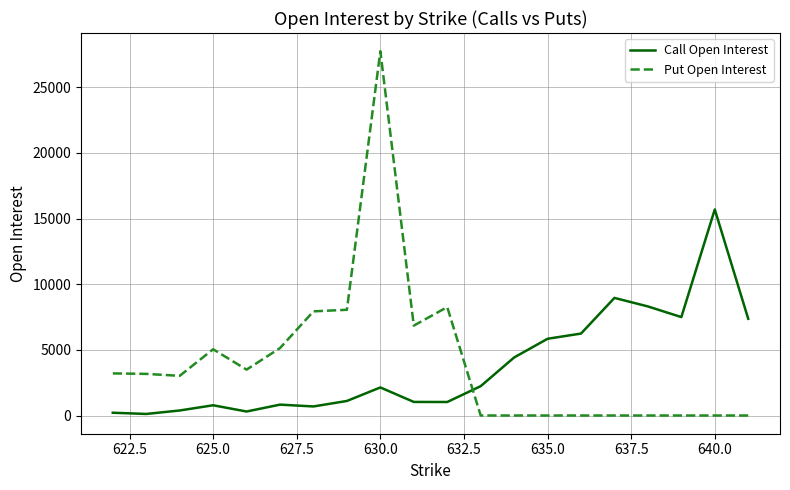

What is the highest value of the Call Open Interest series?

15695